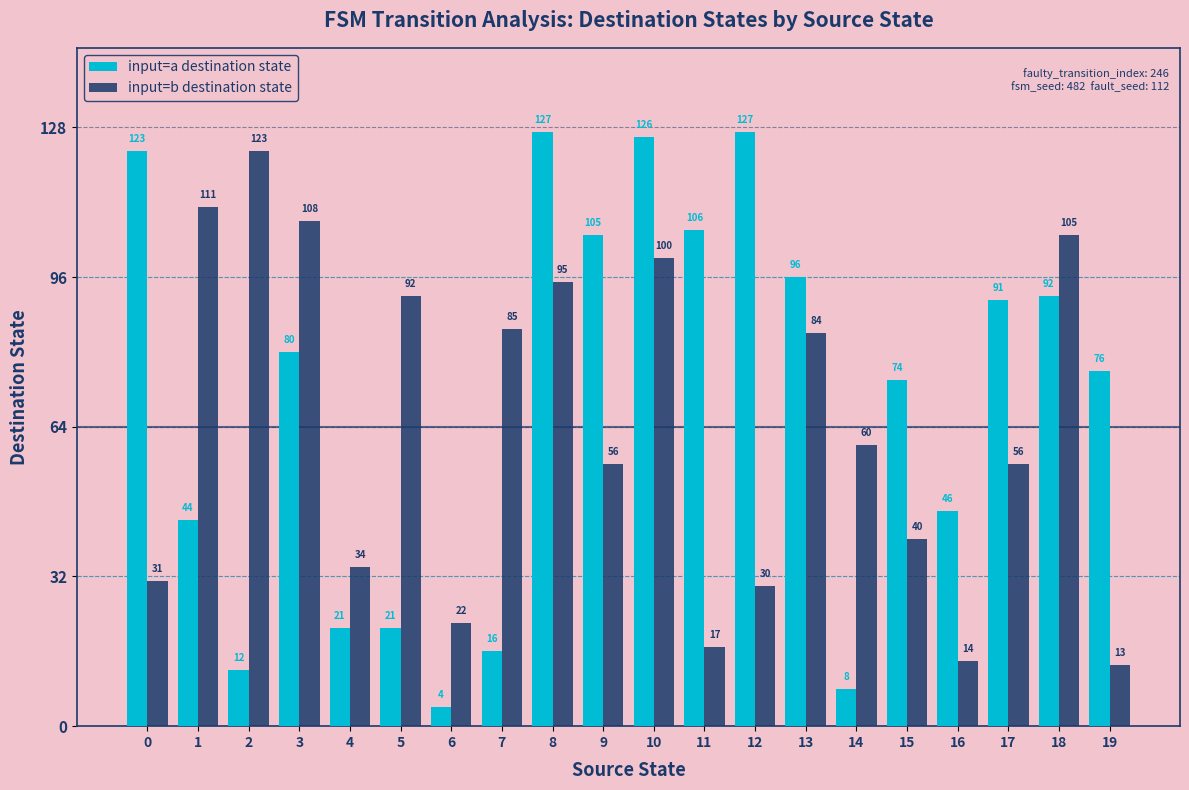

What are all the series names shown in the legend?

input=a destination state, input=b destination state